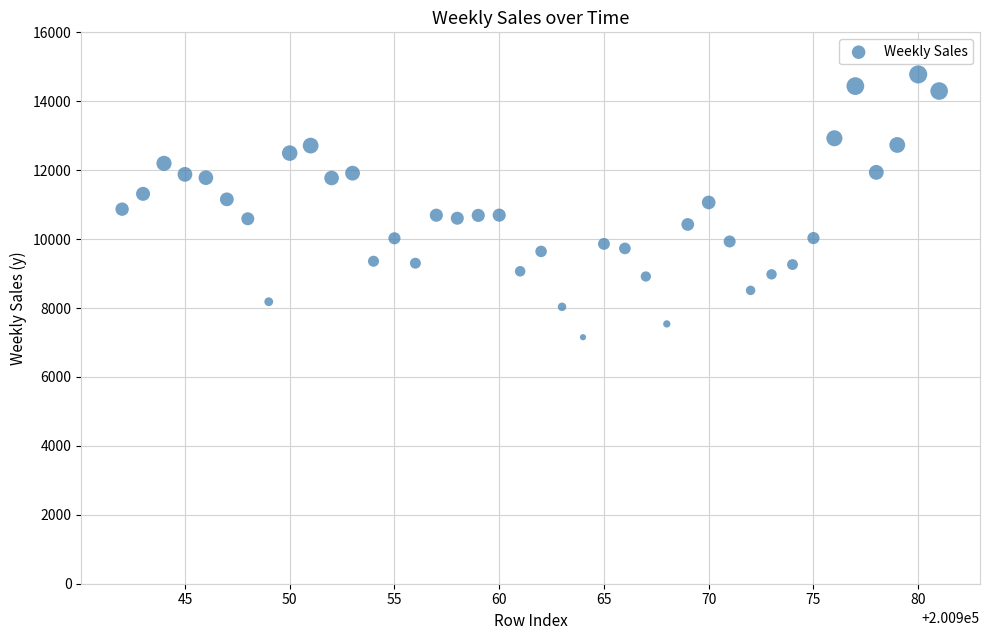

What is the range of X values (max minus min)?

39.0